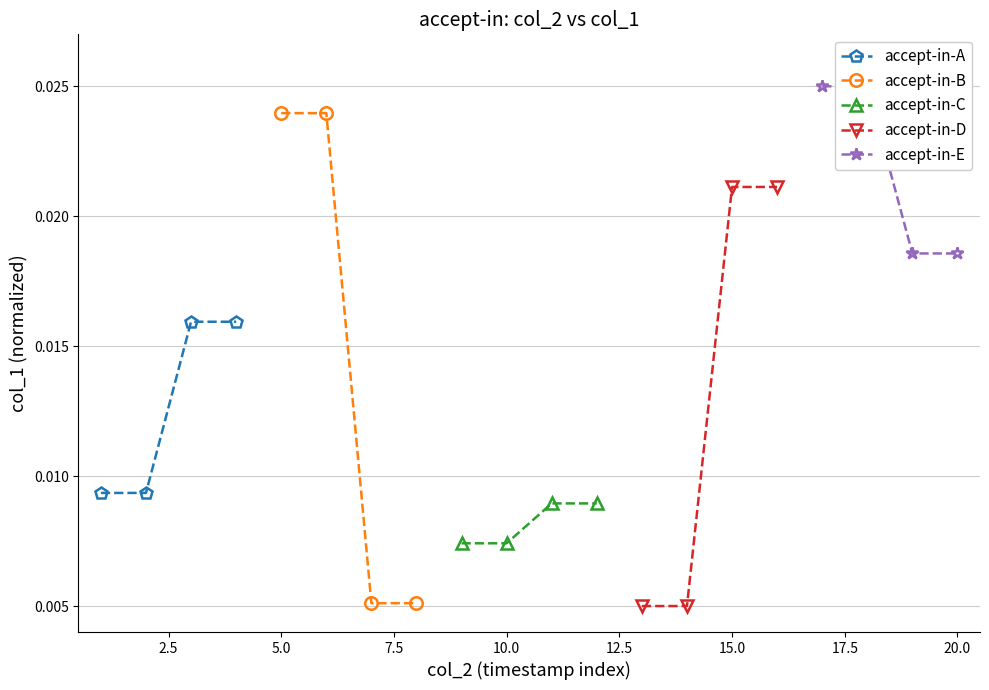

True or false: accept-in-D and accept-in-A intersect in this chart.

True